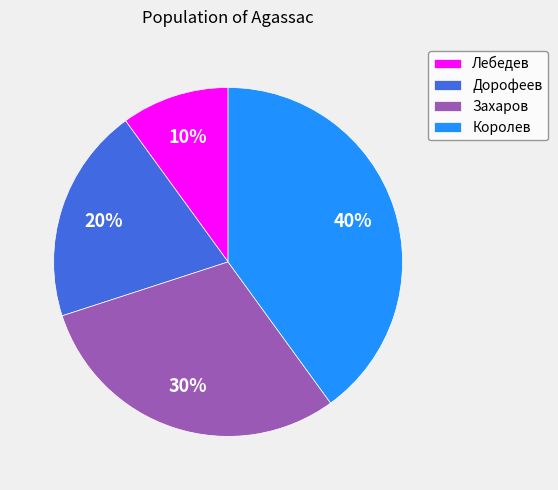

How many slices are in this pie chart?

4